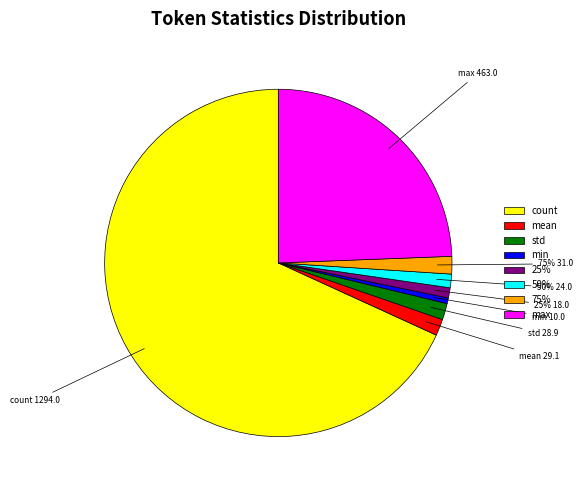

Is mean the majority of the pie?

No